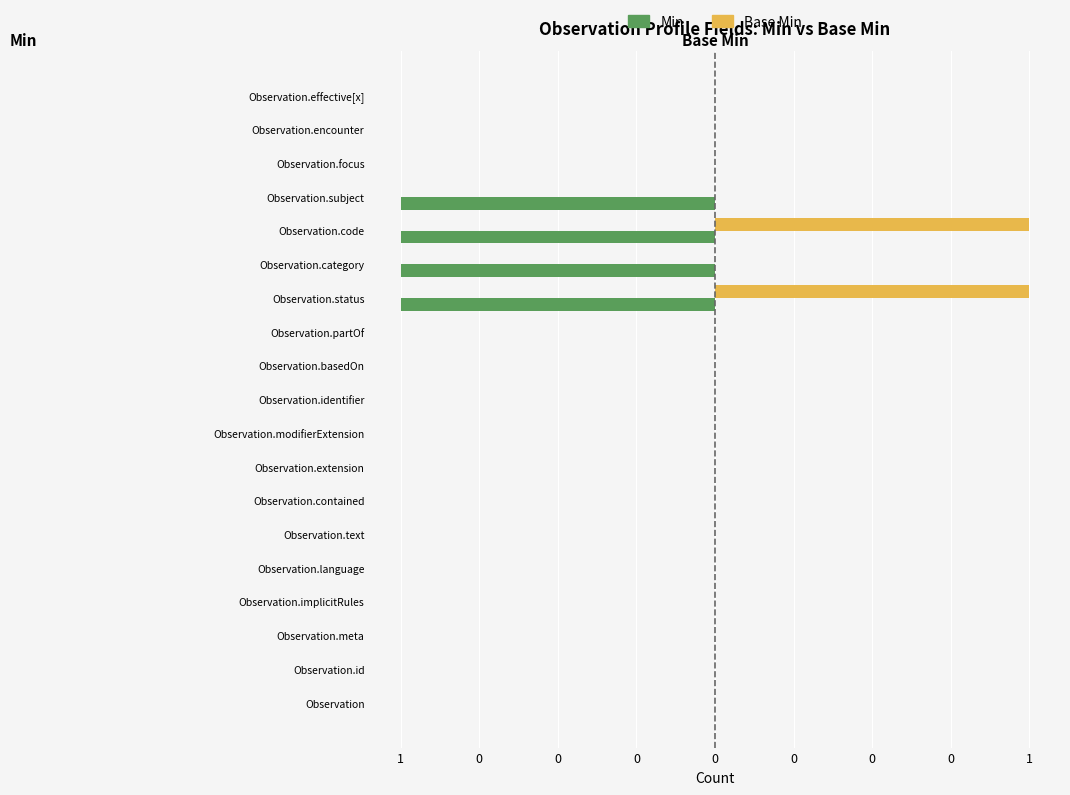

What are all the series names shown in the legend?

Min, Base Min